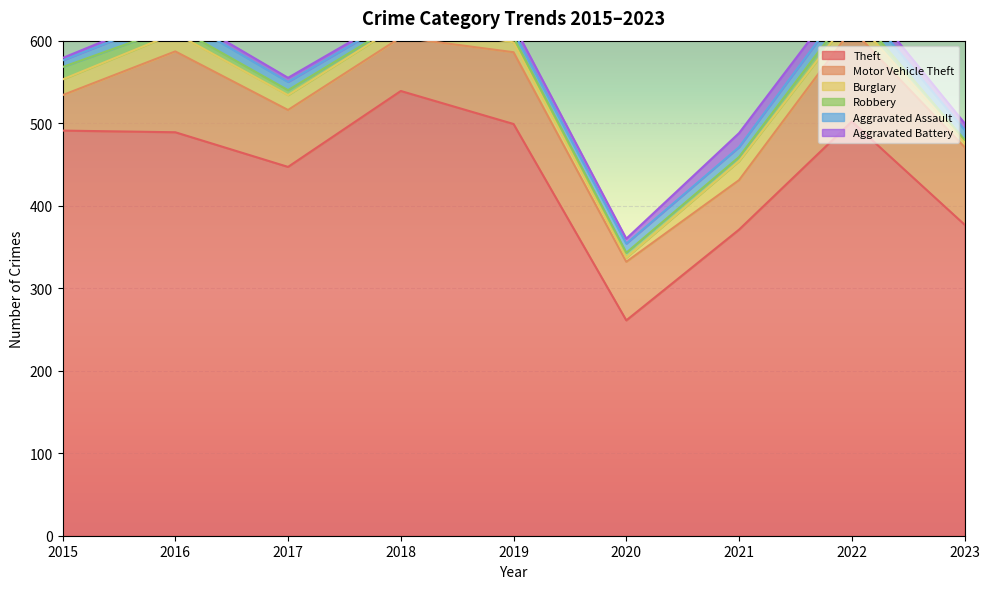

True or false: Theft and Aggravated Assault cross at least once.

False